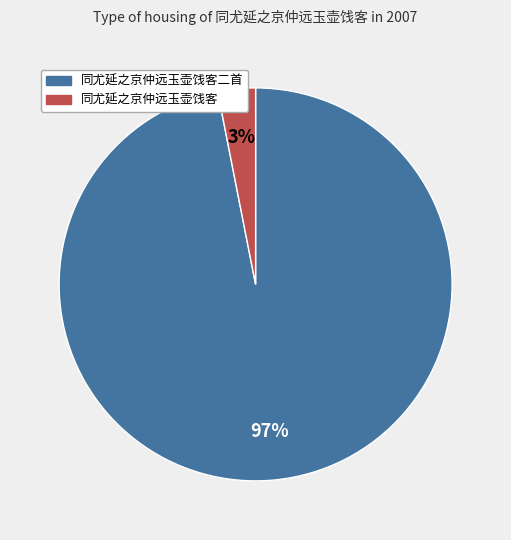

To the nearest percent, what is the difference between the largest and smallest slice percentages?

94%